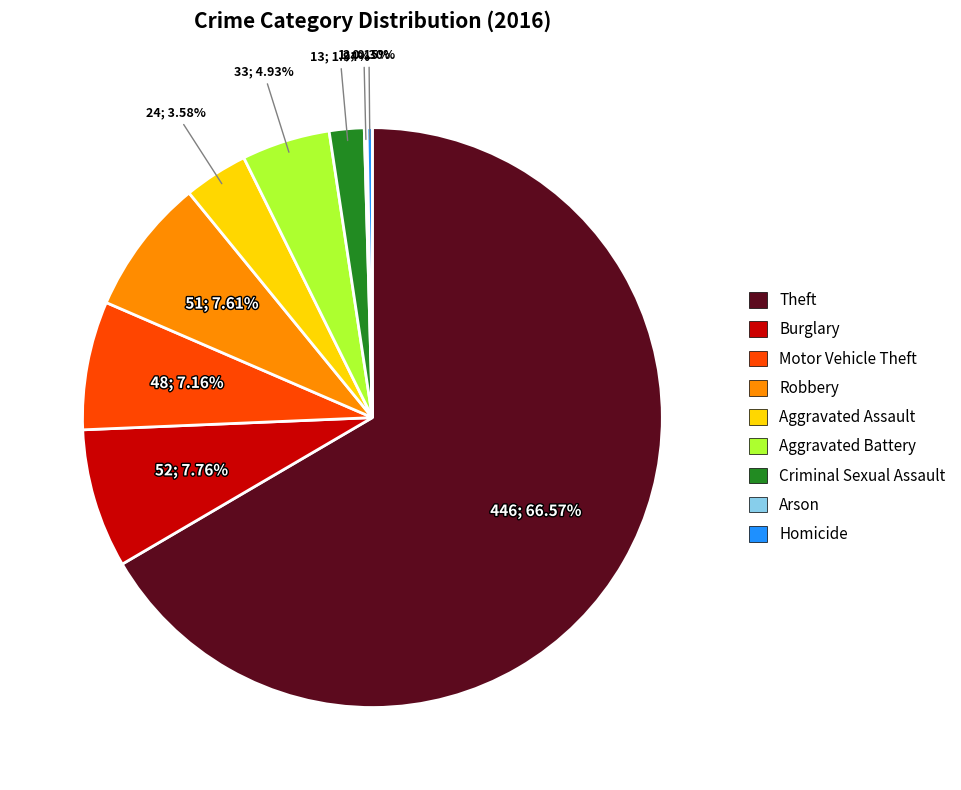

Which category has the biggest portion of the pie?

Theft